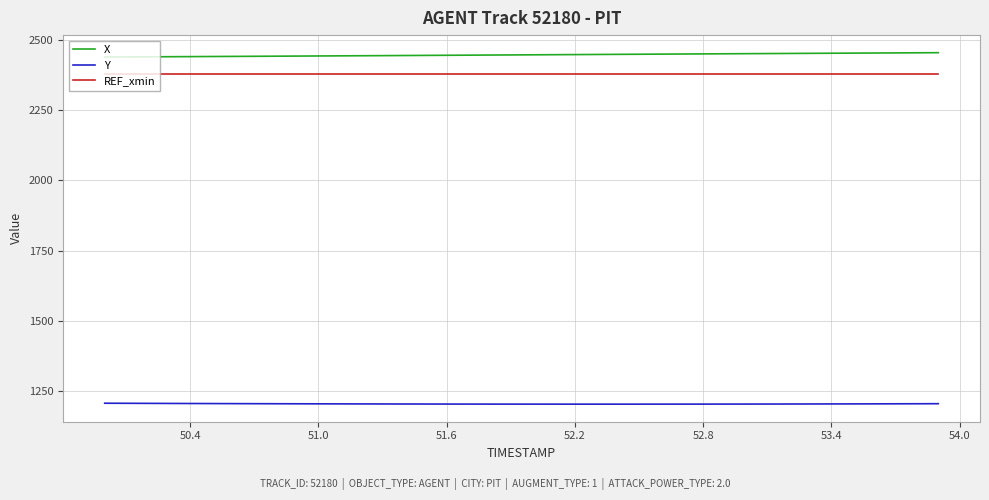

What is the smallest value displayed?

1205.0